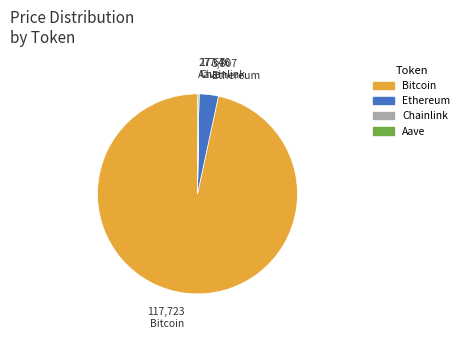

What is the largest slice in the pie chart?

Bitcoin